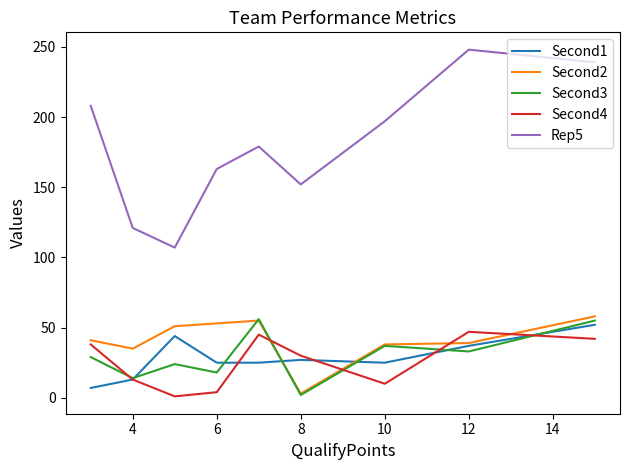

Which series has the largest total across all categories?

Rep5